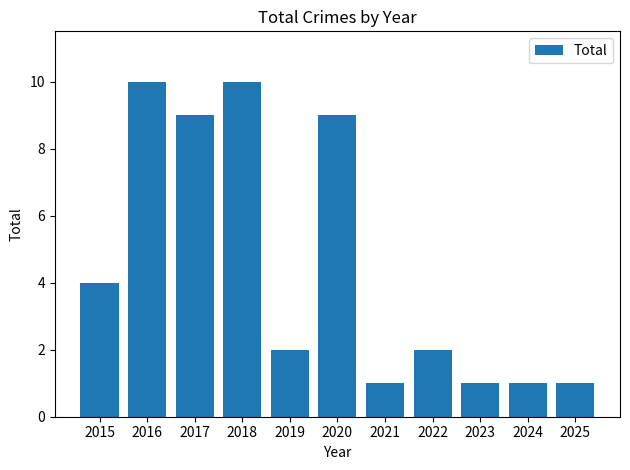

What is the greatest value displayed?

10